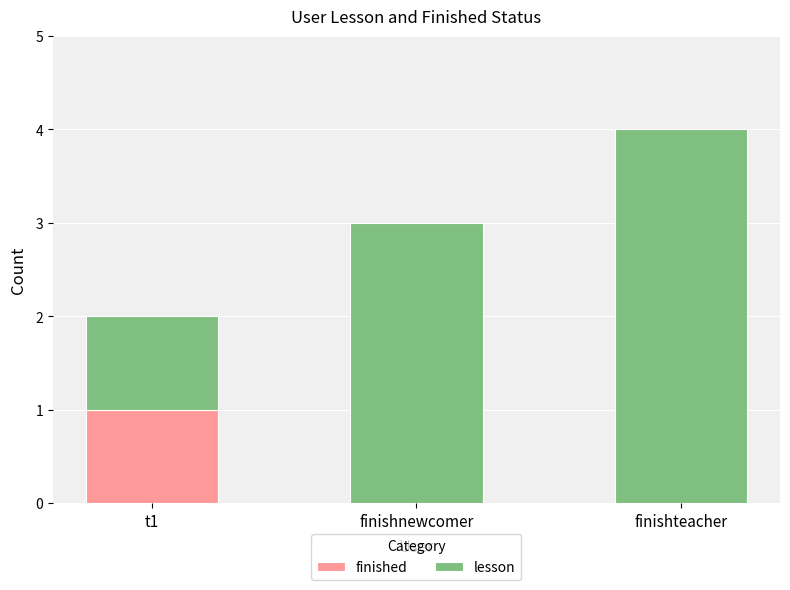

Is it true that finished equals 0 at finishnewcomer?

True